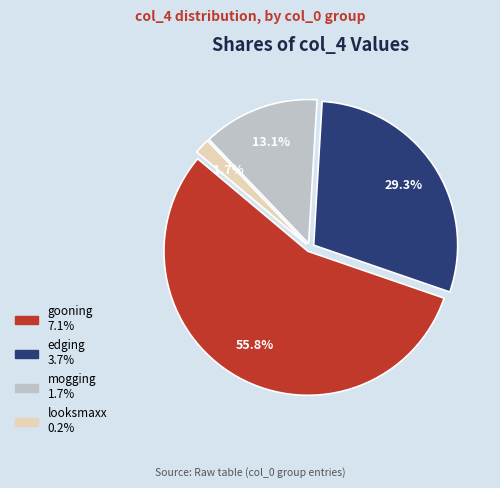

The gooning slice represents 56% of the pie. True or false?

True